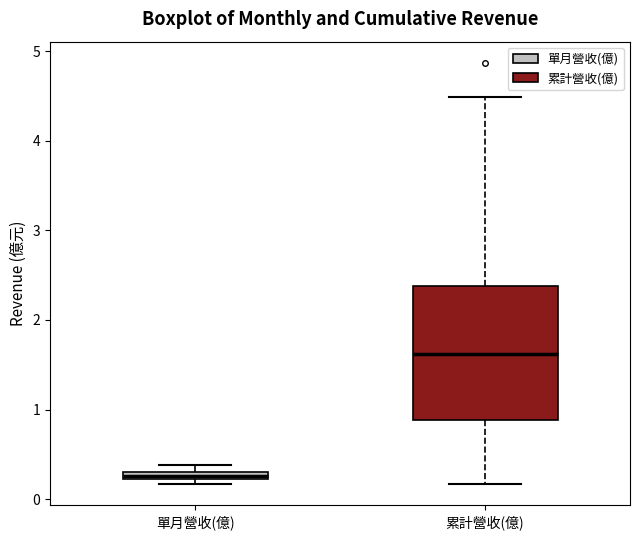

Which box's median line is the lowest?

單月營收(億)